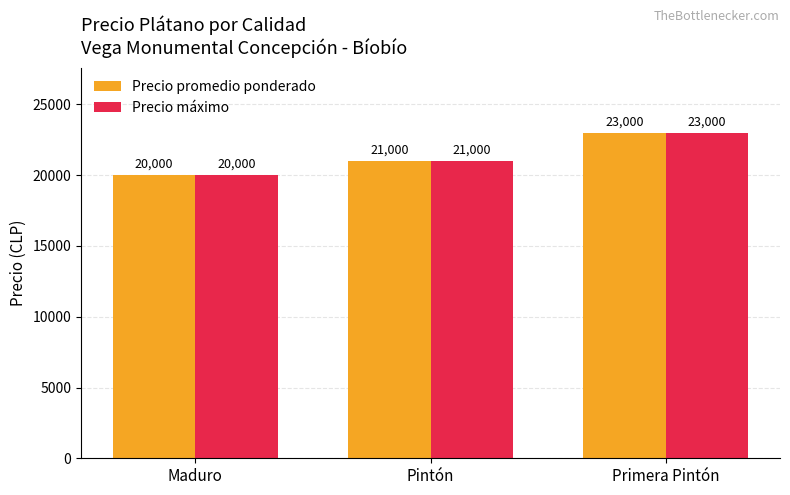

Count the number of categories in the chart.

3